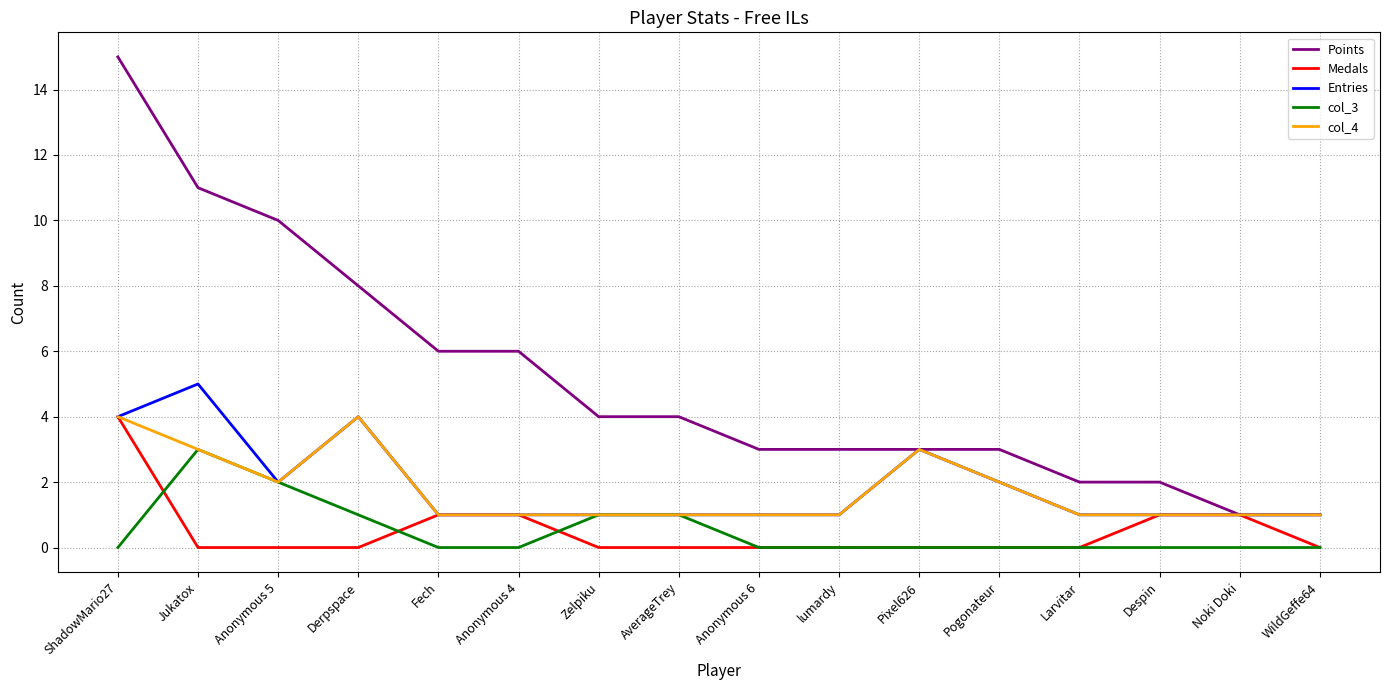

What position from the right is Jukatox?

15